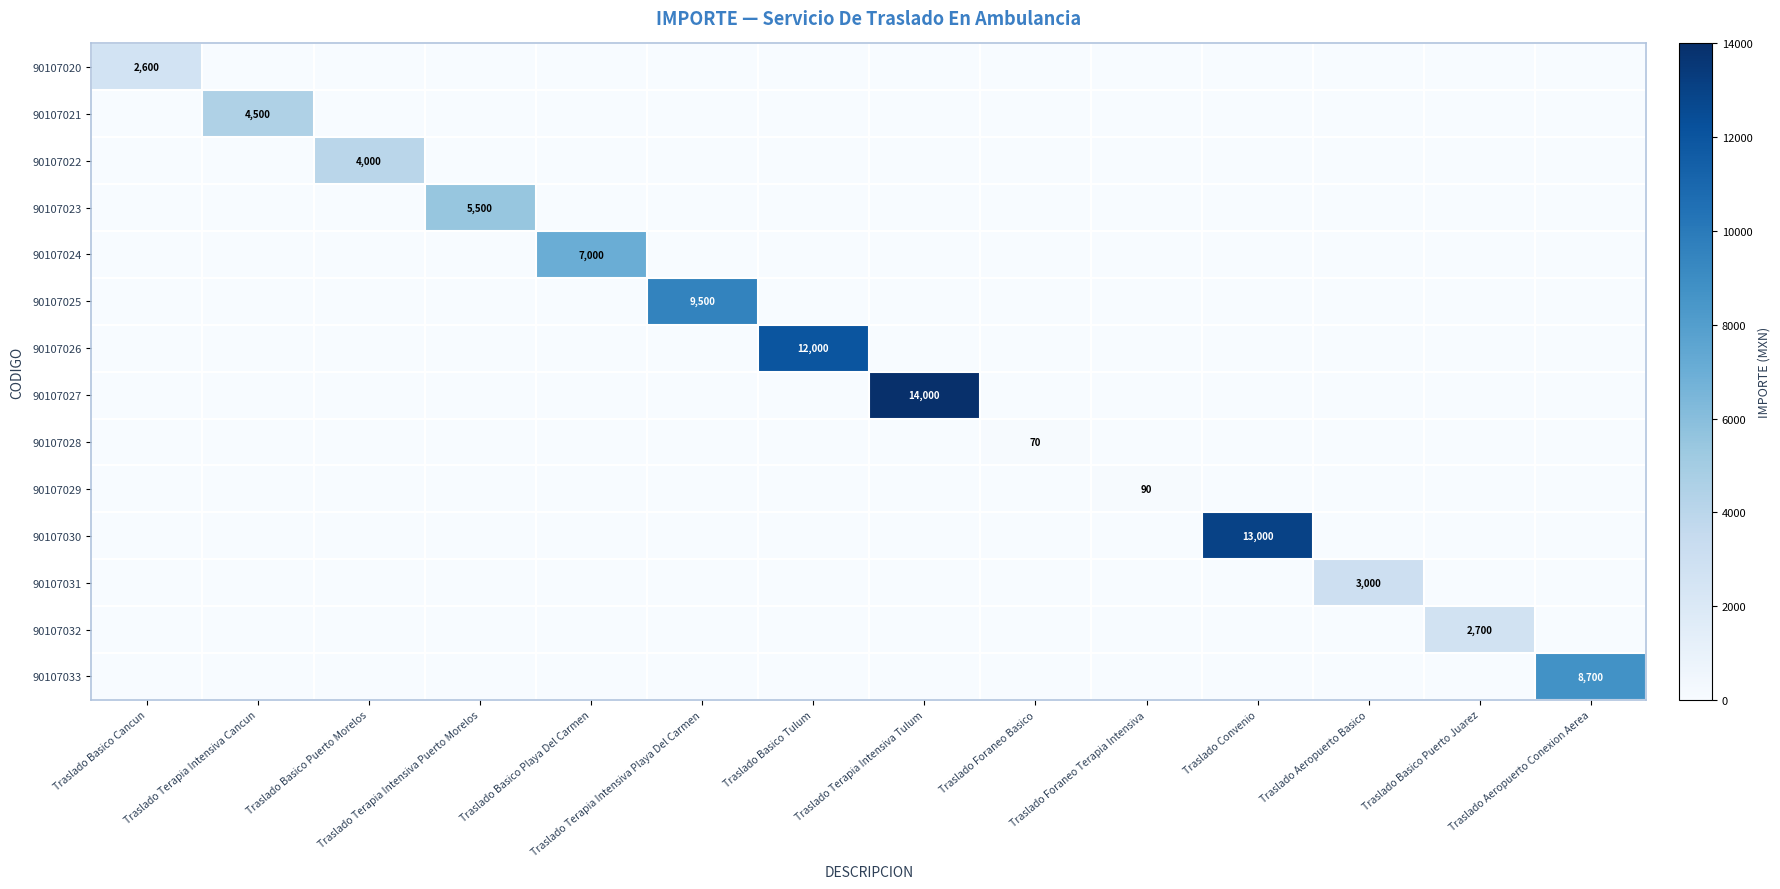

Is it true that 90107025 equals 12616 at Traslado Terapia Intensiva Playa Del Carmen?

False